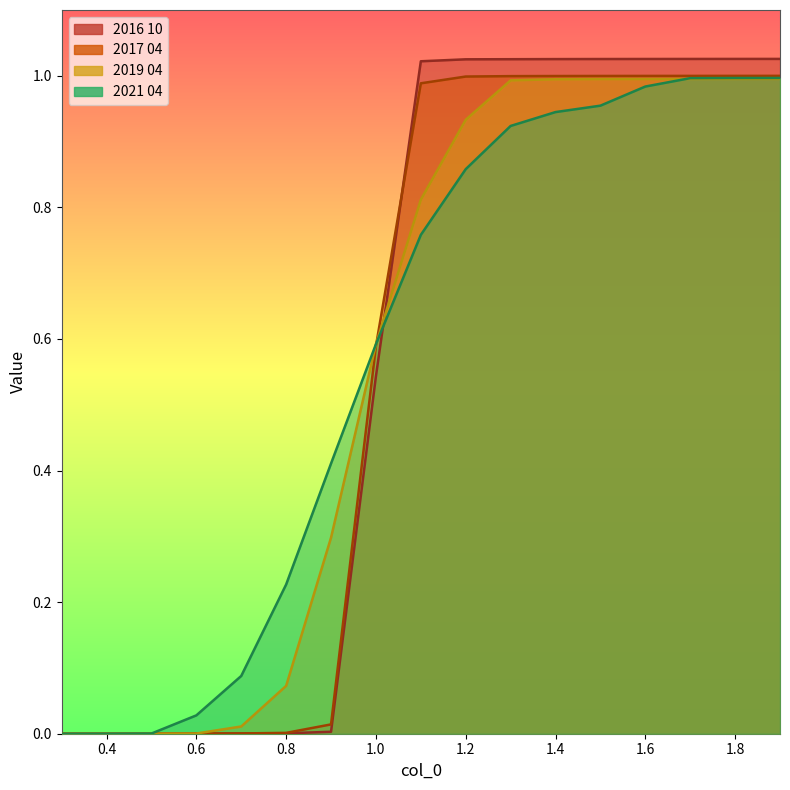

The 2021 04 series shows 0.9 at 1.3. True or false?

True